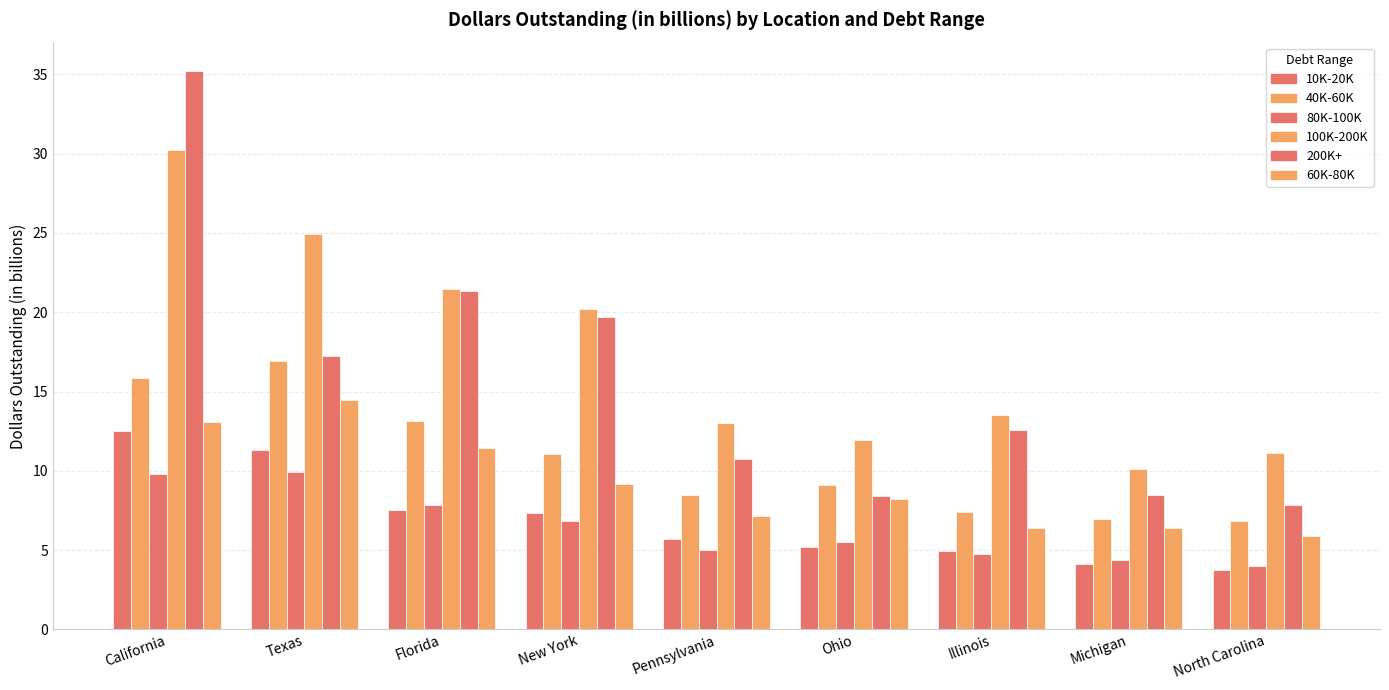

What is the difference between the maximum and minimum values in the 10K-20K series?

8.7